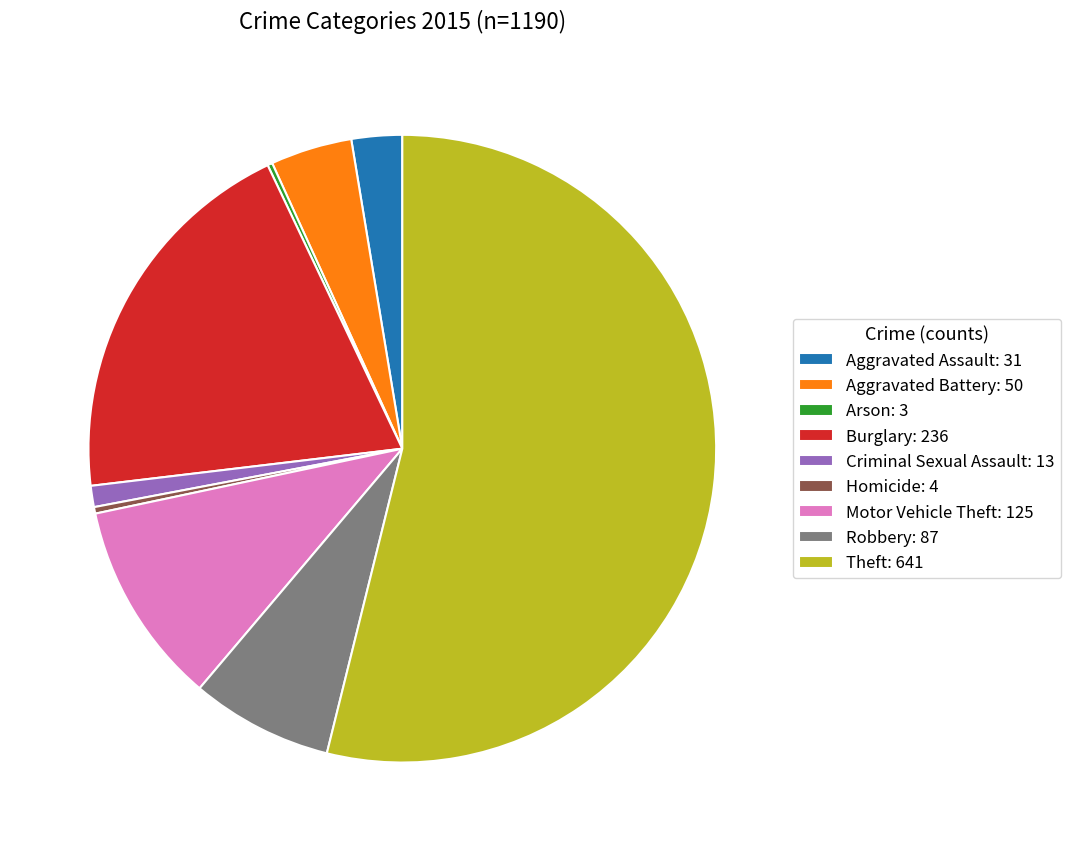

Does any single category account for the majority?

Yes